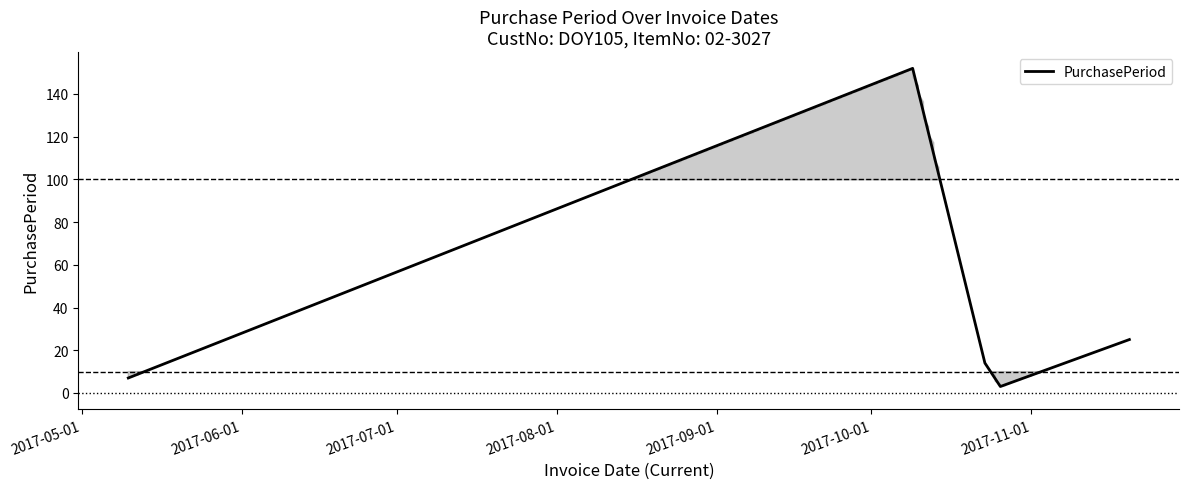

How many interior local peaks (higher than both neighbors) does the data have?

1